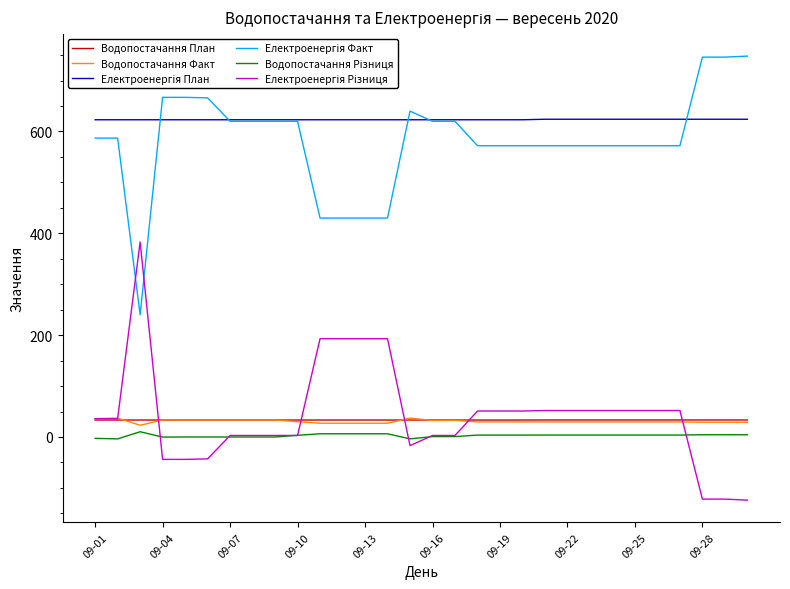

What is the smallest value displayed?

-124.0